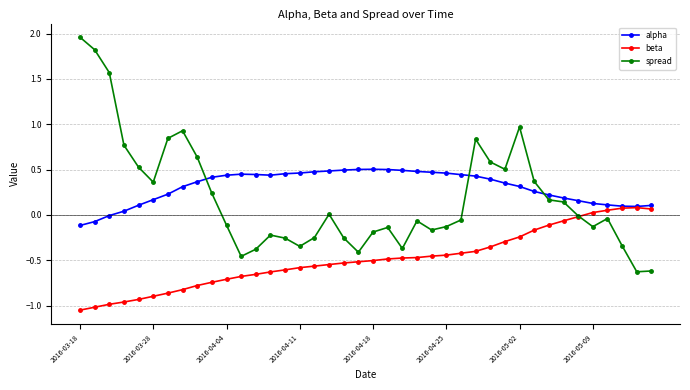

True or false: alpha has more than 0 points higher than both neighbors.

True